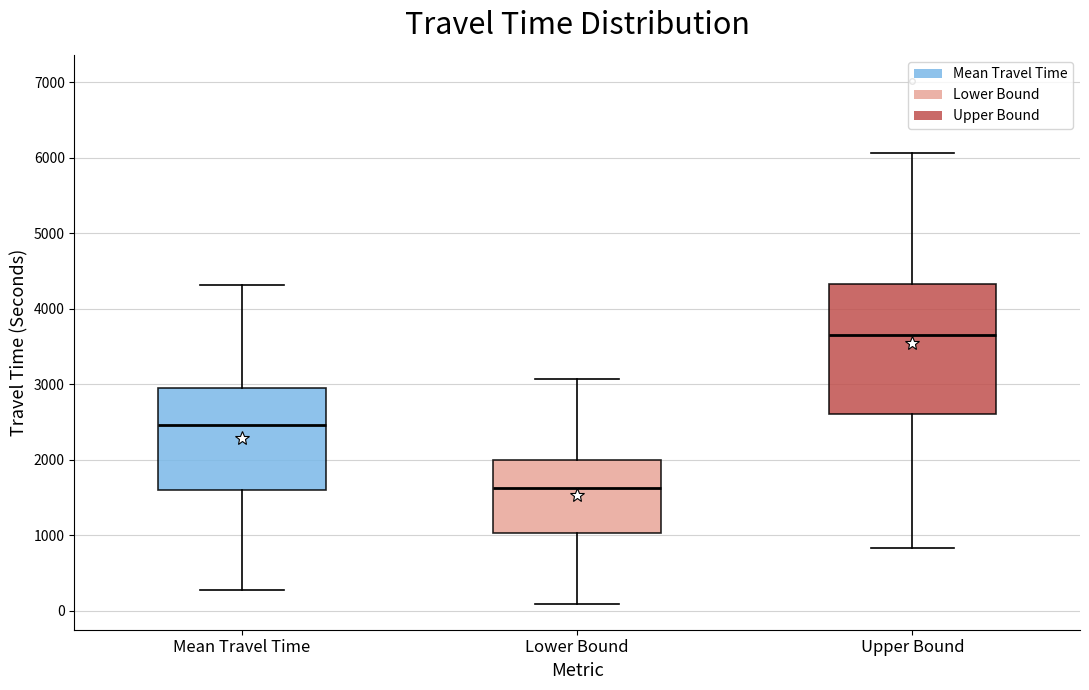

Reading left to right, read every box against the y-axis: the position of its median line, the range the box covers, and the ends of its whiskers. The values are not printed on the chart, so give them approximately, as read against the axis.

Mean Travel Time: median 2500, box 1600 to 2900, whiskers 300 to 4300
Lower Bound: median 1600, box 1000 to 2000, whiskers 100 to 3100
Upper Bound: median 3700, box 2600 to 4300, whiskers 800 to 6100